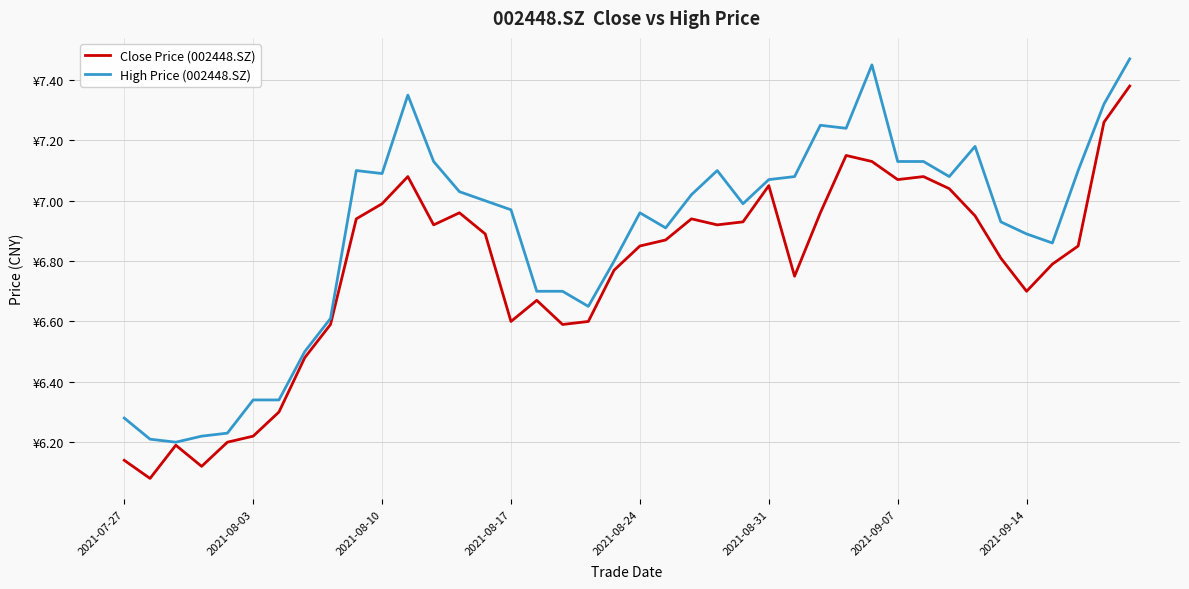

Is this an area chart (filled region under the line)?

No